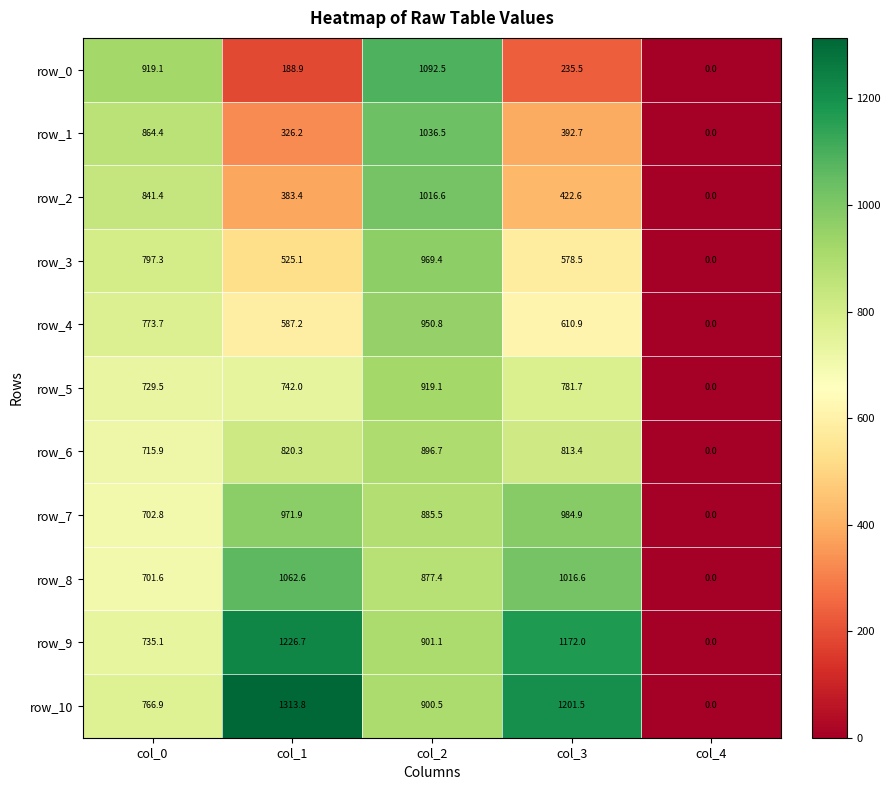

What is the difference between the second highest and minimum values in the row_0 series?

919.1